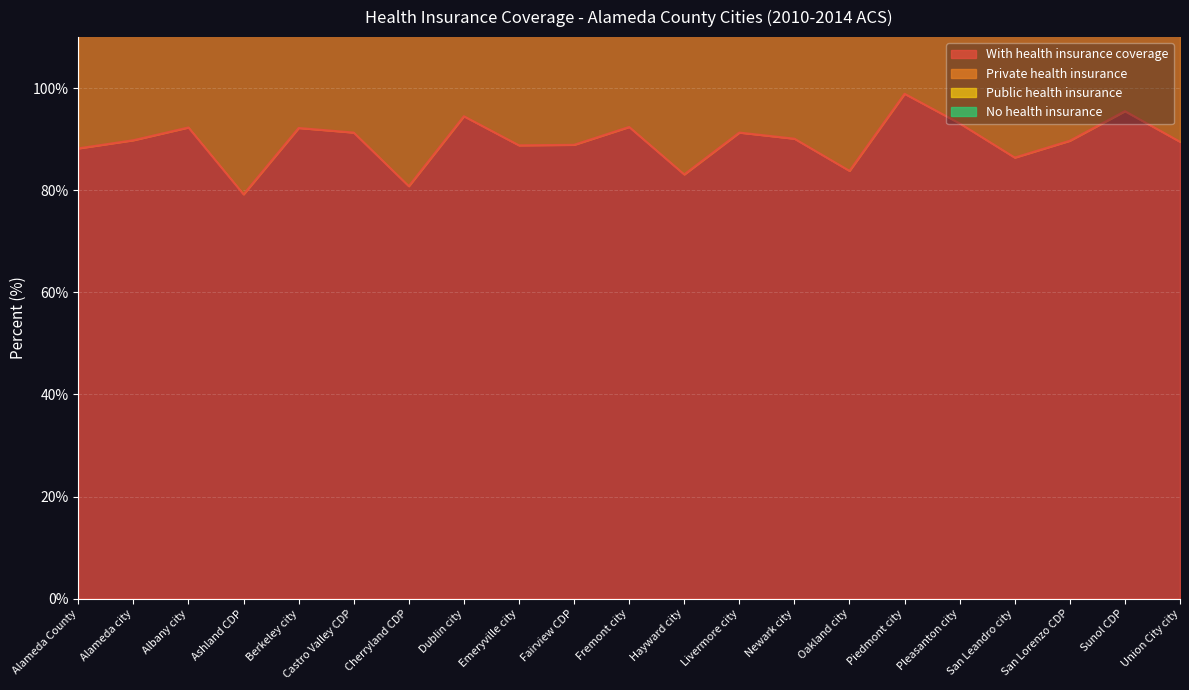

The With health insurance coverage series shows 79.2 at Ashland CDP. True or false?

True